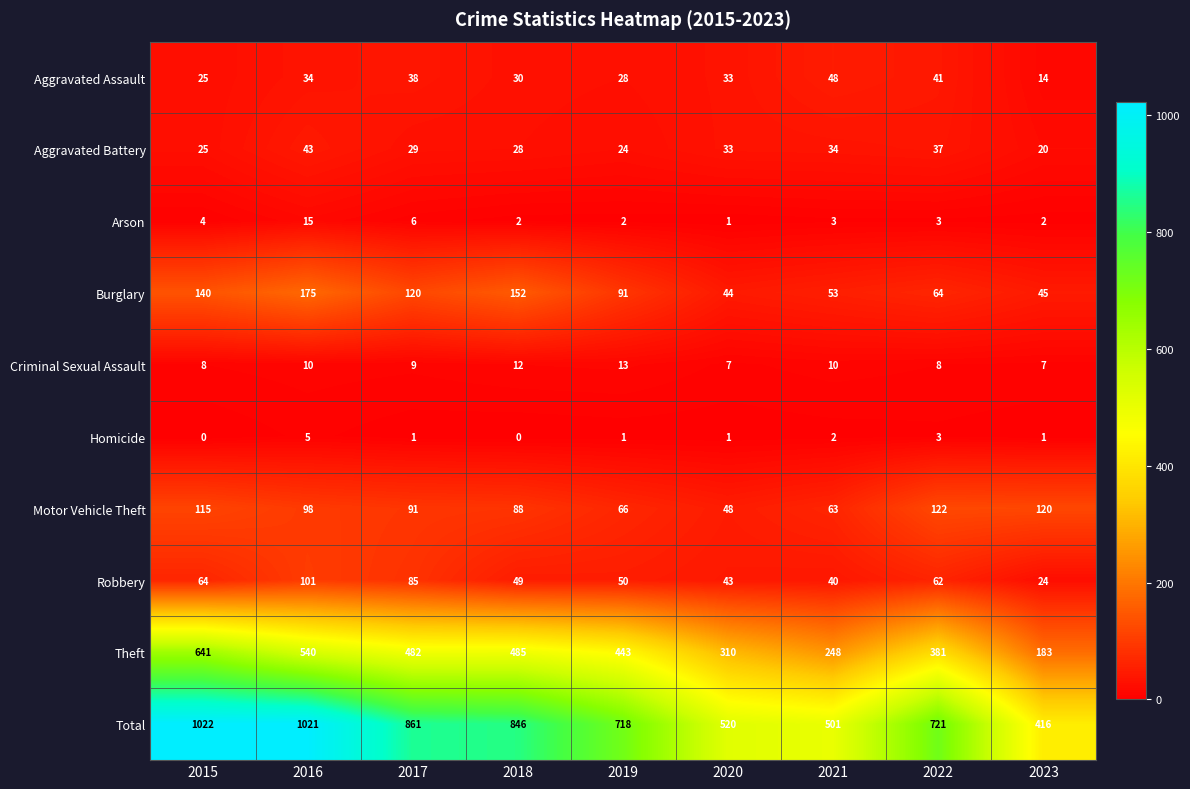

The Total series shows 184 at 2023. True or false?

False